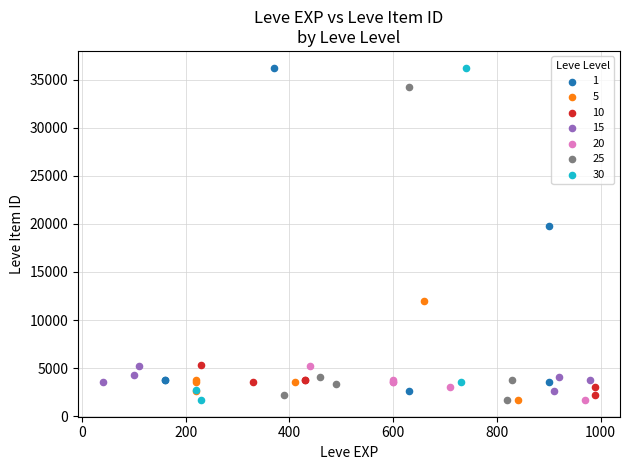

What are all the series names shown in the legend?

1, 5, 10, 15, 20, 25, 30